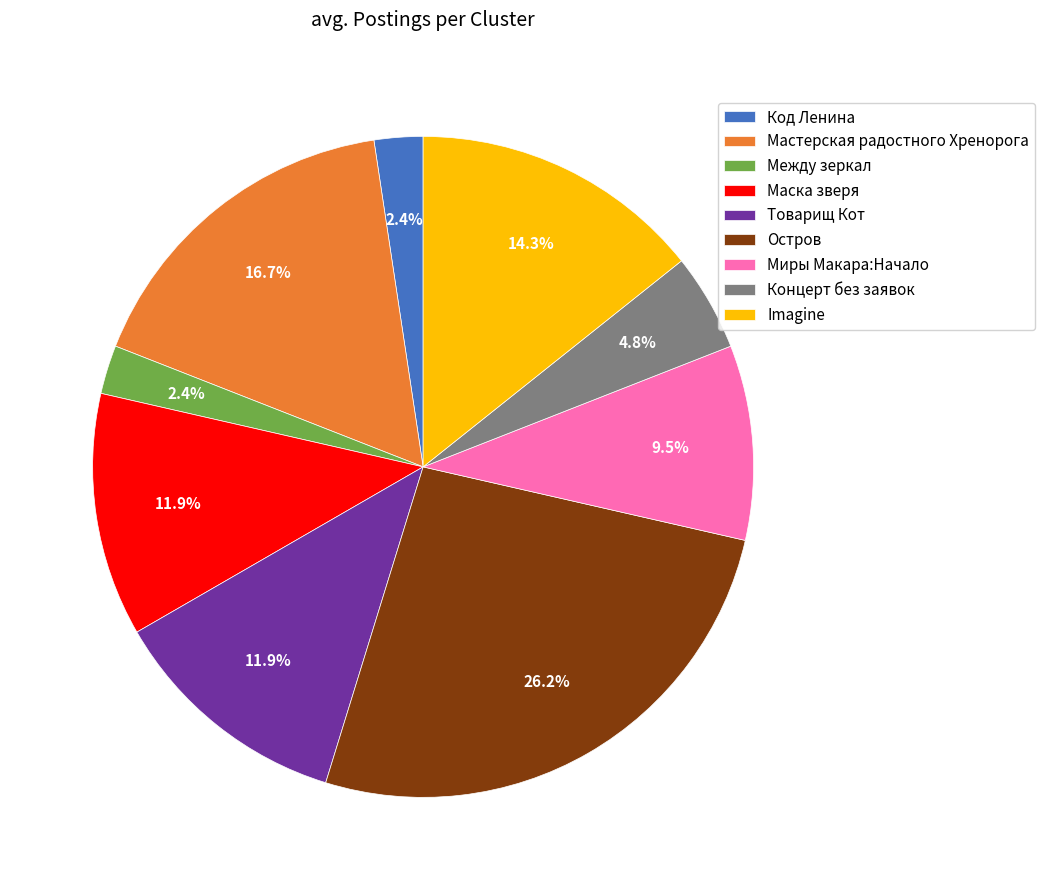

Does Imagine represent more than half of the total?

No